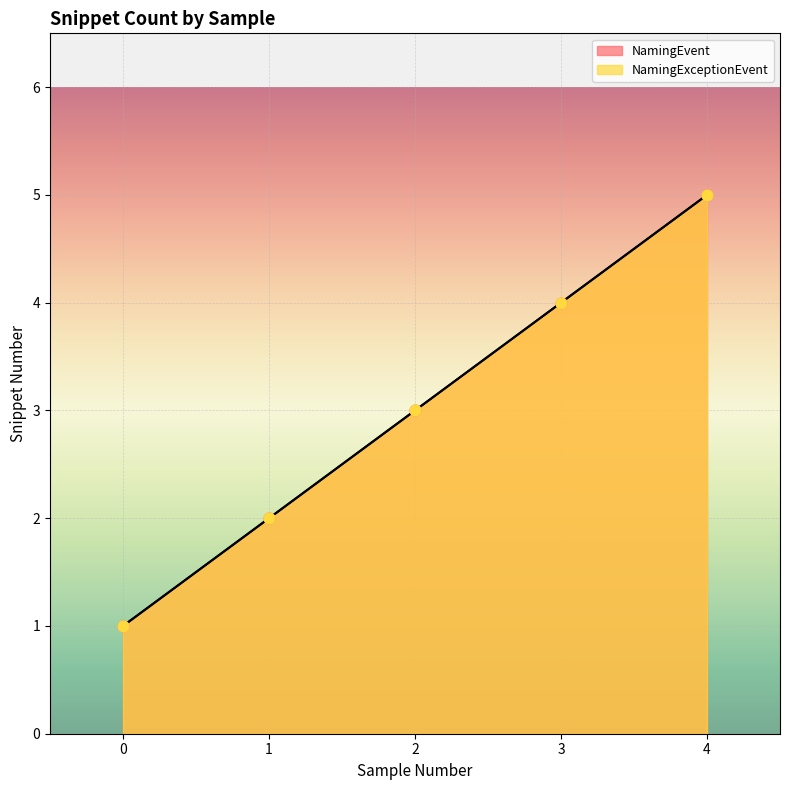

Which series has the largest total across all categories?

NamingEvent